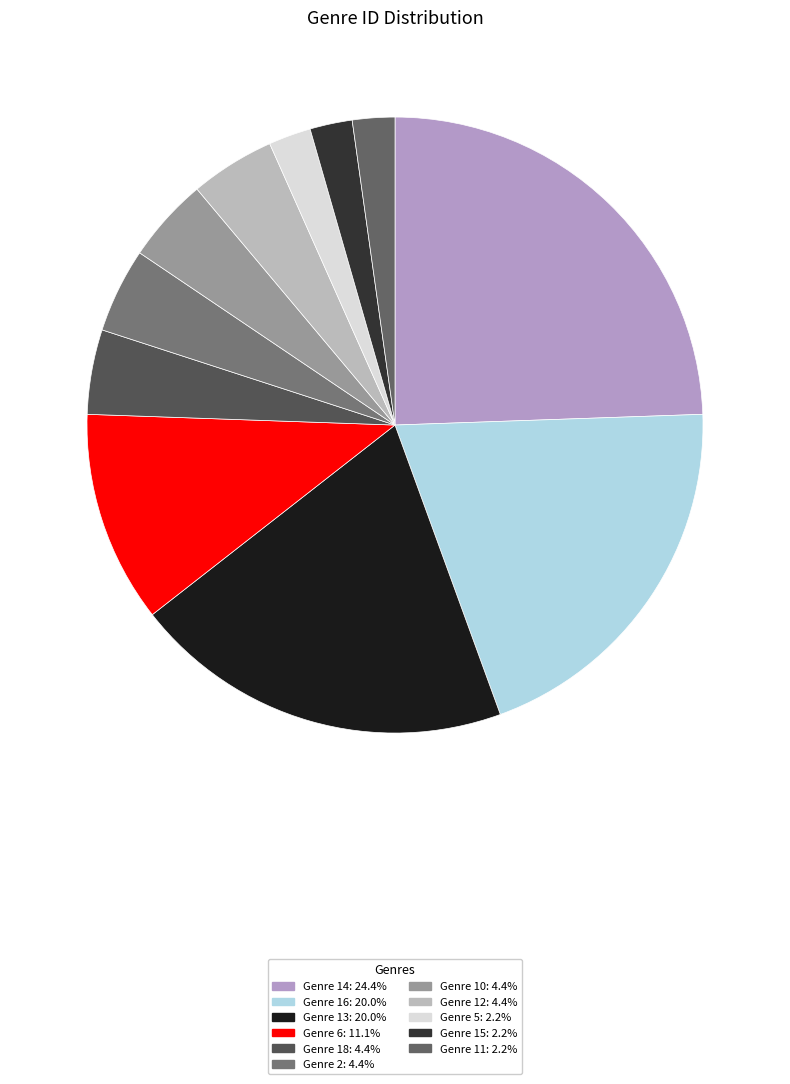

How many segments does this pie chart have?

11